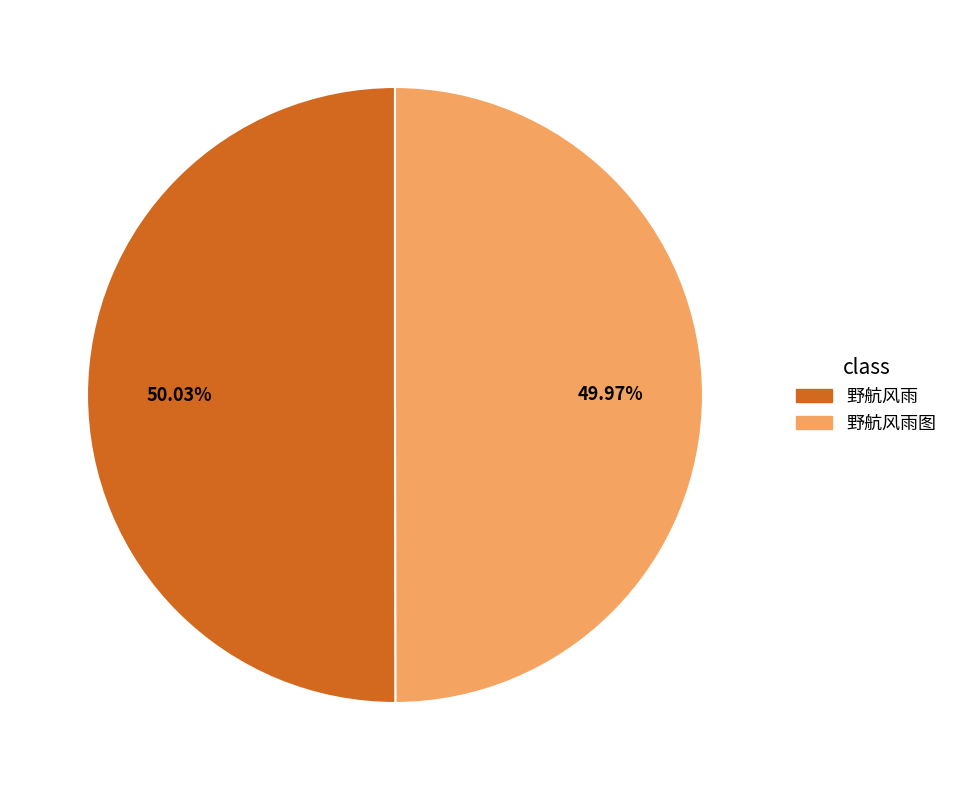

Is the sum of 野航风雨图 and 野航风雨 greater than half?

Yes